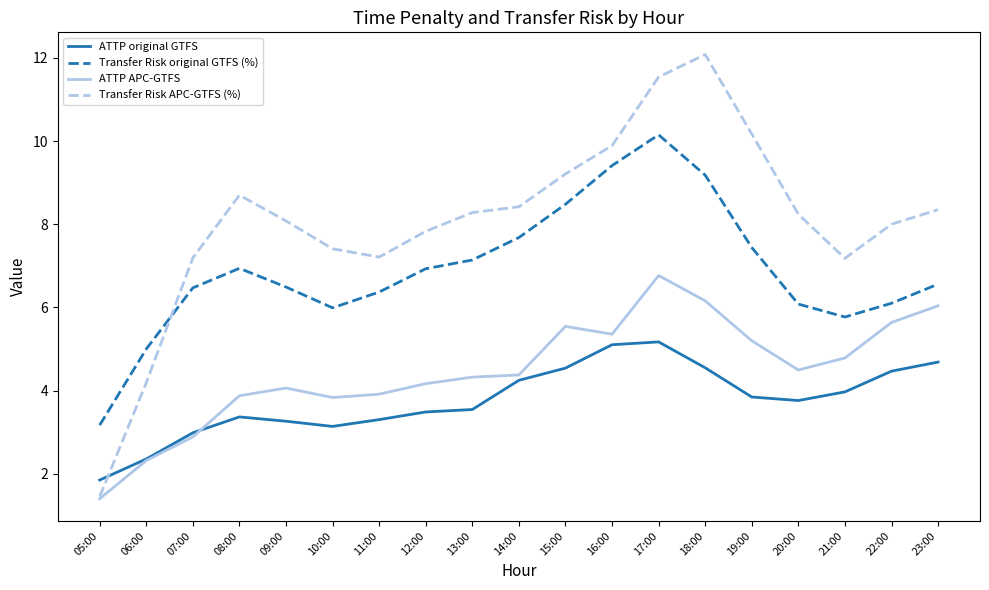

Between which two adjacent categories do Transfer Risk APC-GTFS (%) and Transfer Risk original GTFS (%) first intersect?

06:00 and 07:00